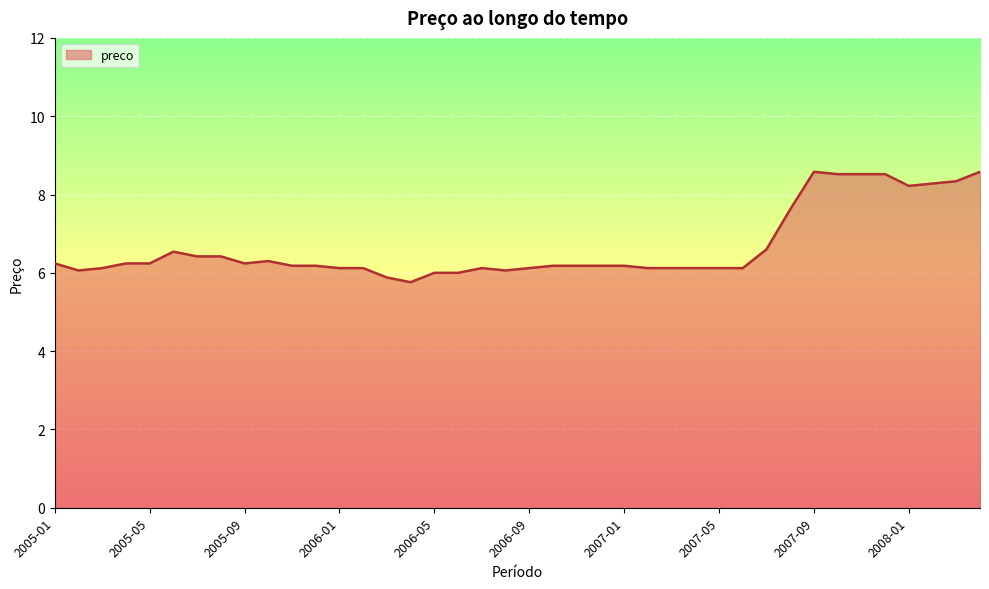

What is the minimum value shown in the chart?

5.8